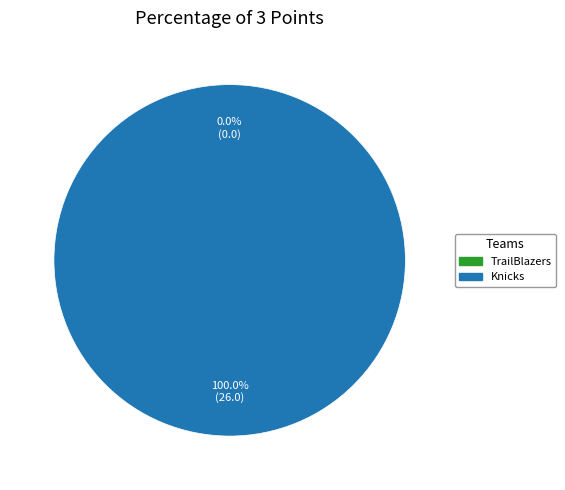

Between Knicks and TrailBlazers, which is larger?

Knicks